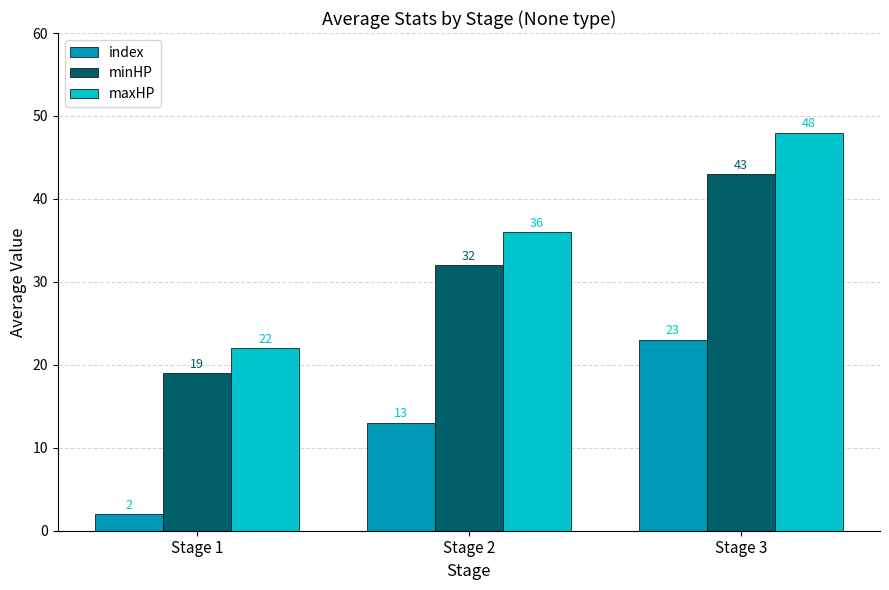

What is the difference between the highest and lowest values at Stage 1?

20